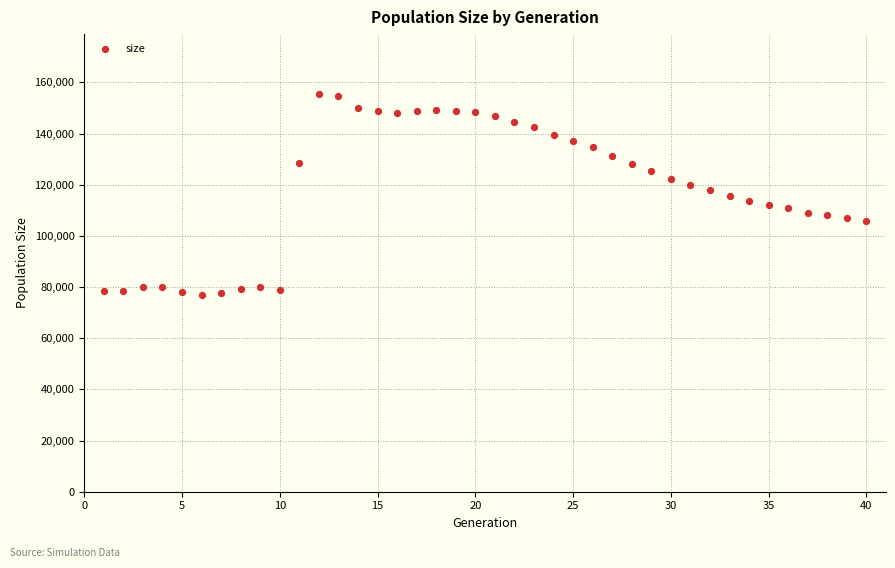

What is the range of Y values (max minus min)?

78639